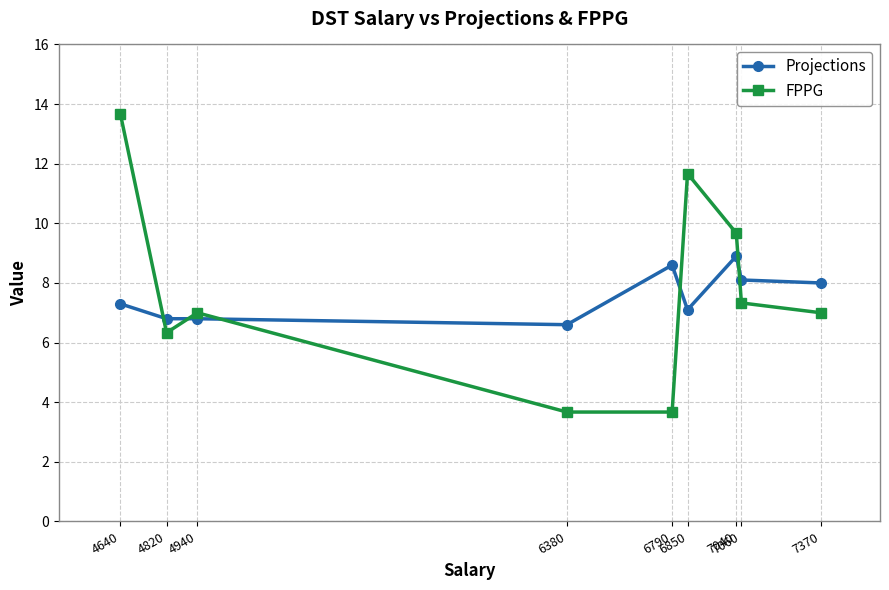

Which series has the largest range (max minus min)?

FPPG